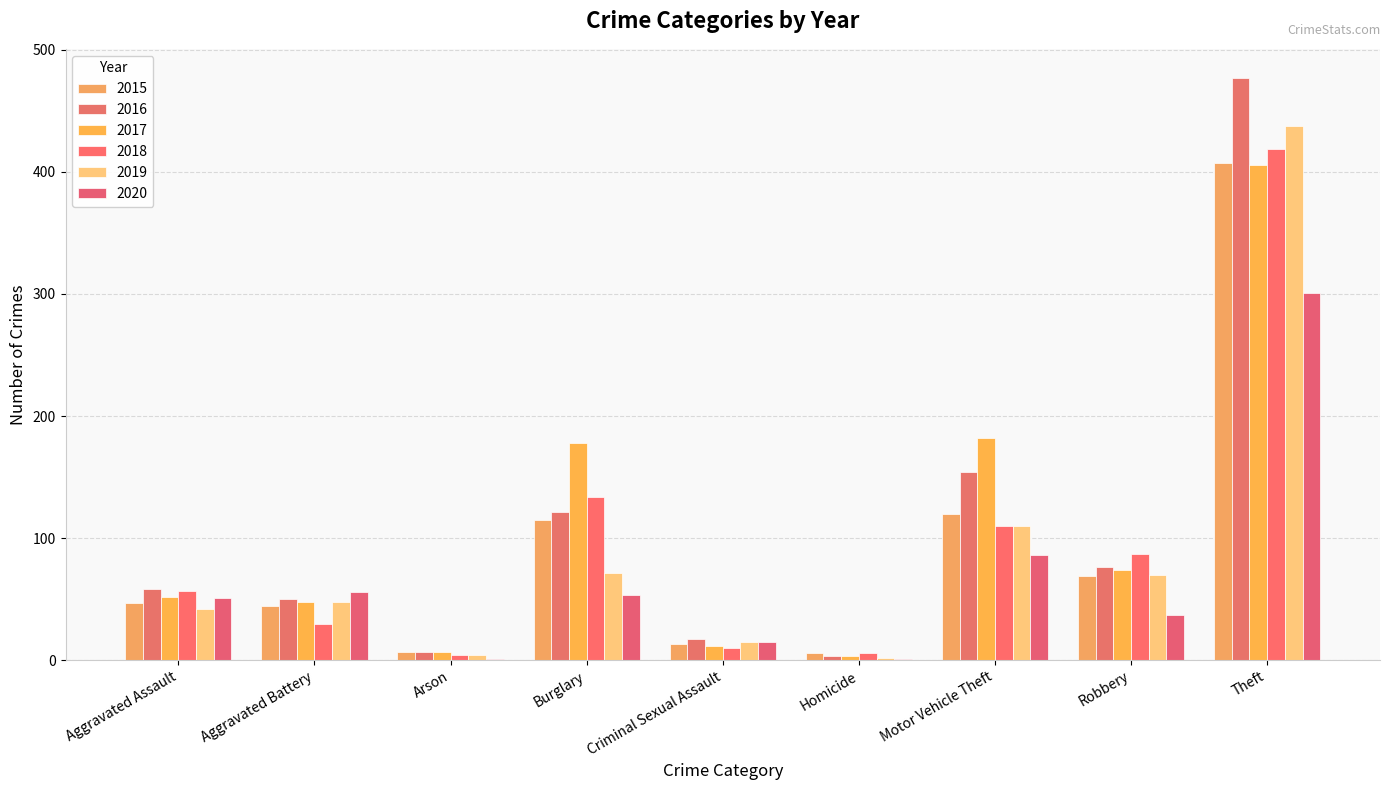

What is the highest value of the 2017 series?

406